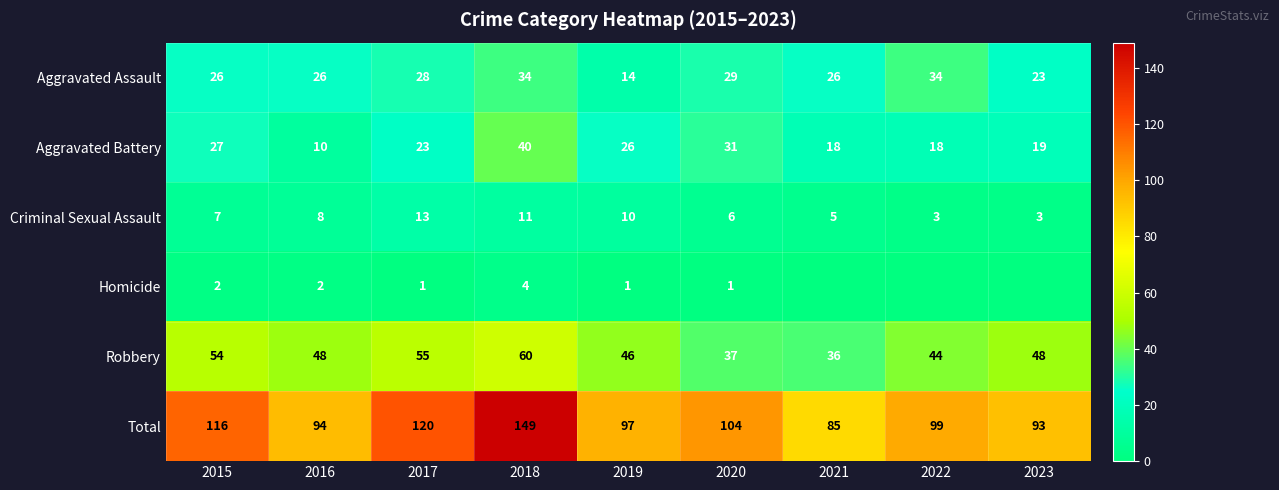

Between 2017 and 2022, which is larger?

2022